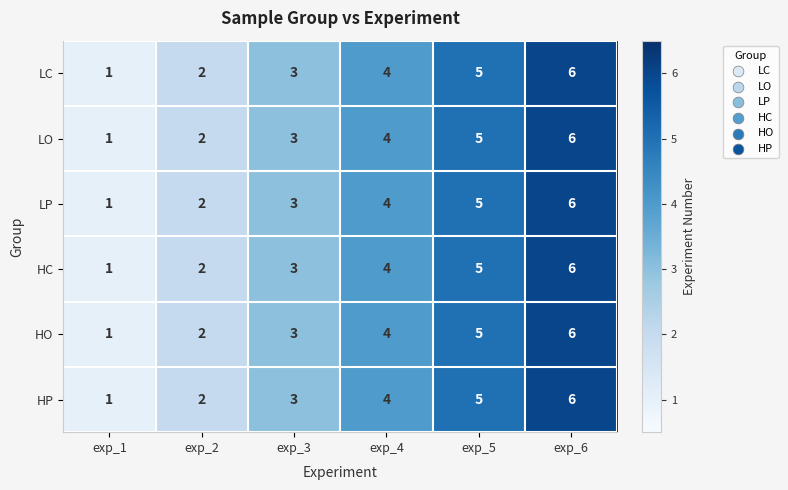

How many values in the HO series are below 4?

3